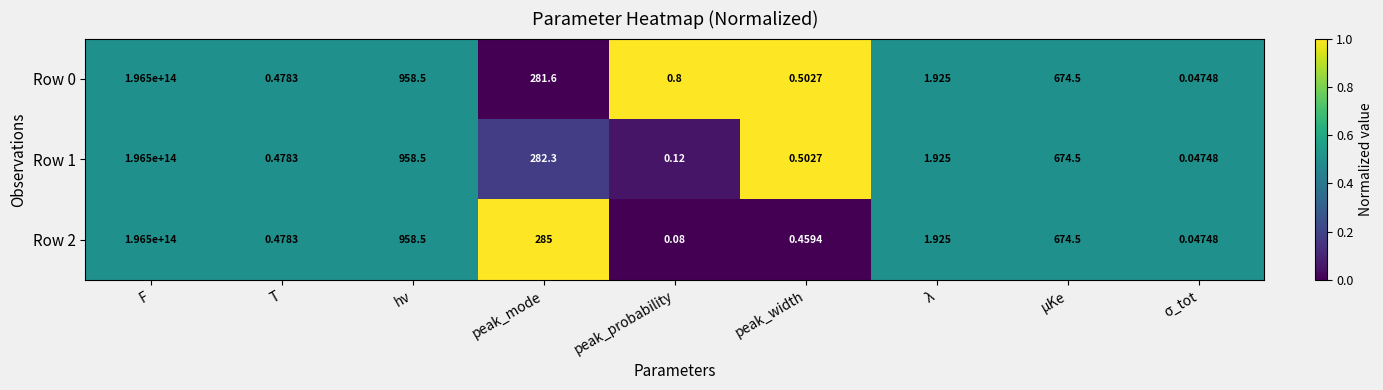

Where is Row 1 nearest to the value 98250000000000?

hν